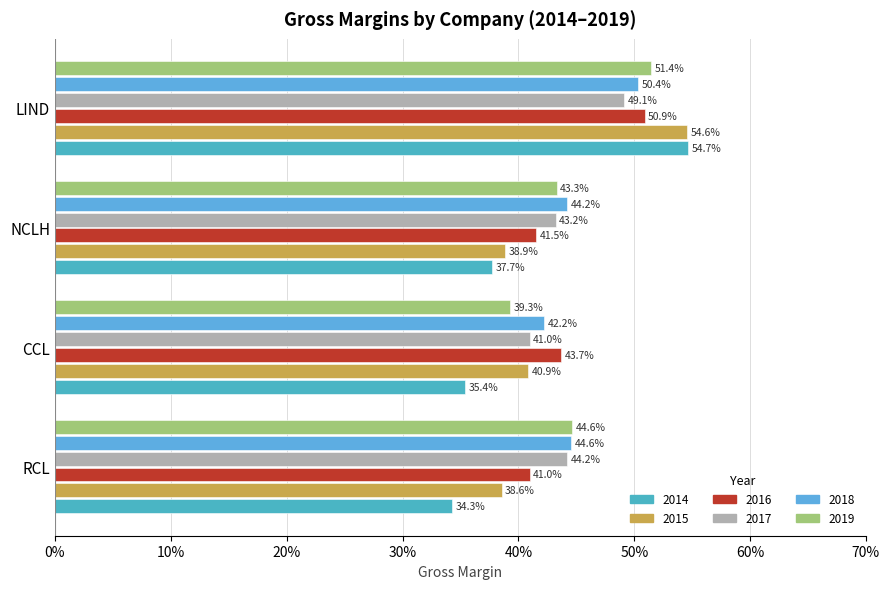

Which series has the widest spread of values?

2014